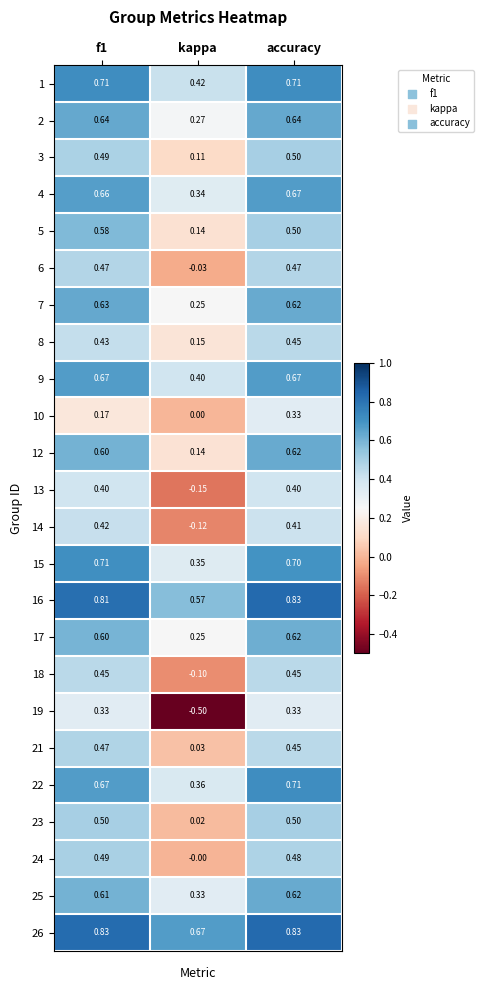

Which category has the lowest value across all series?

kappa